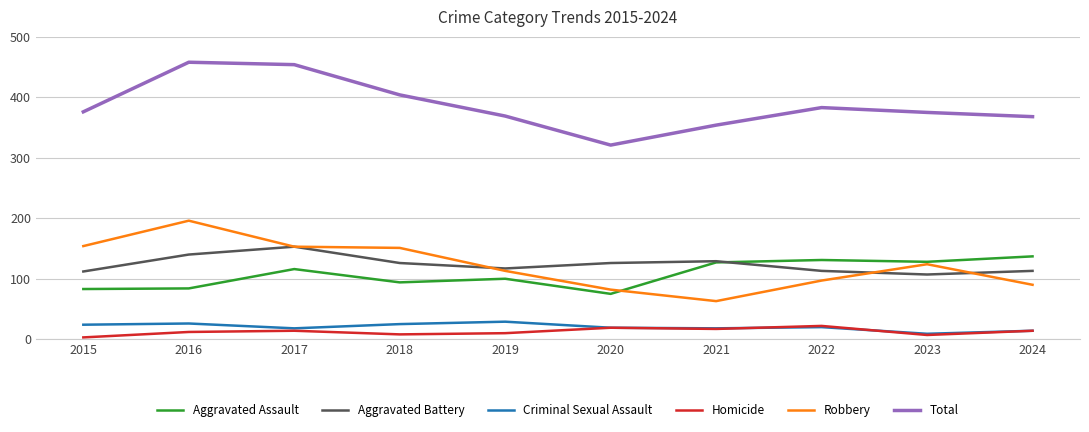

True or false: Aggravated Battery has a value of 107 at 2023.

True